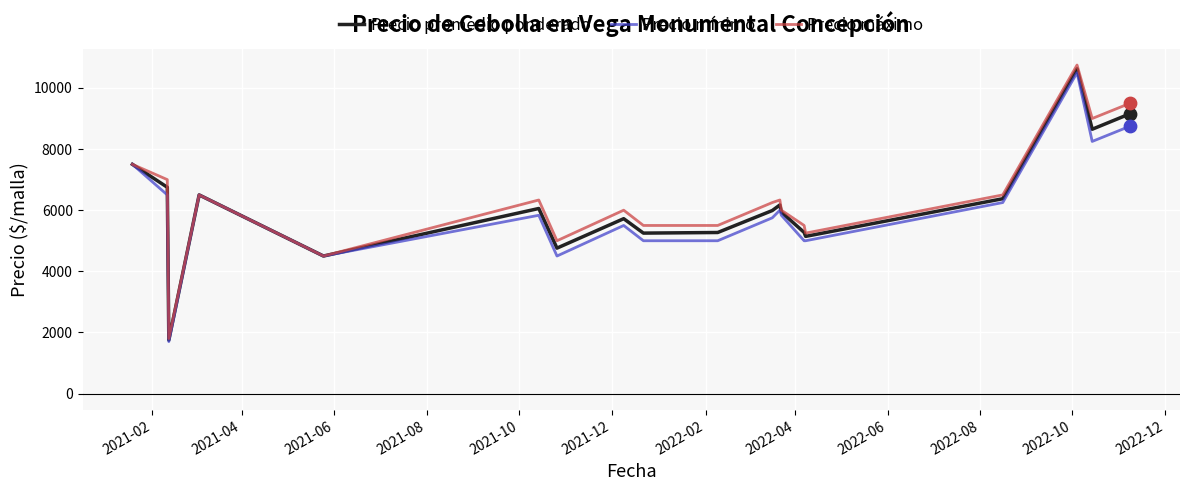

What is the highest value of the Precio máximo series?

10750.0